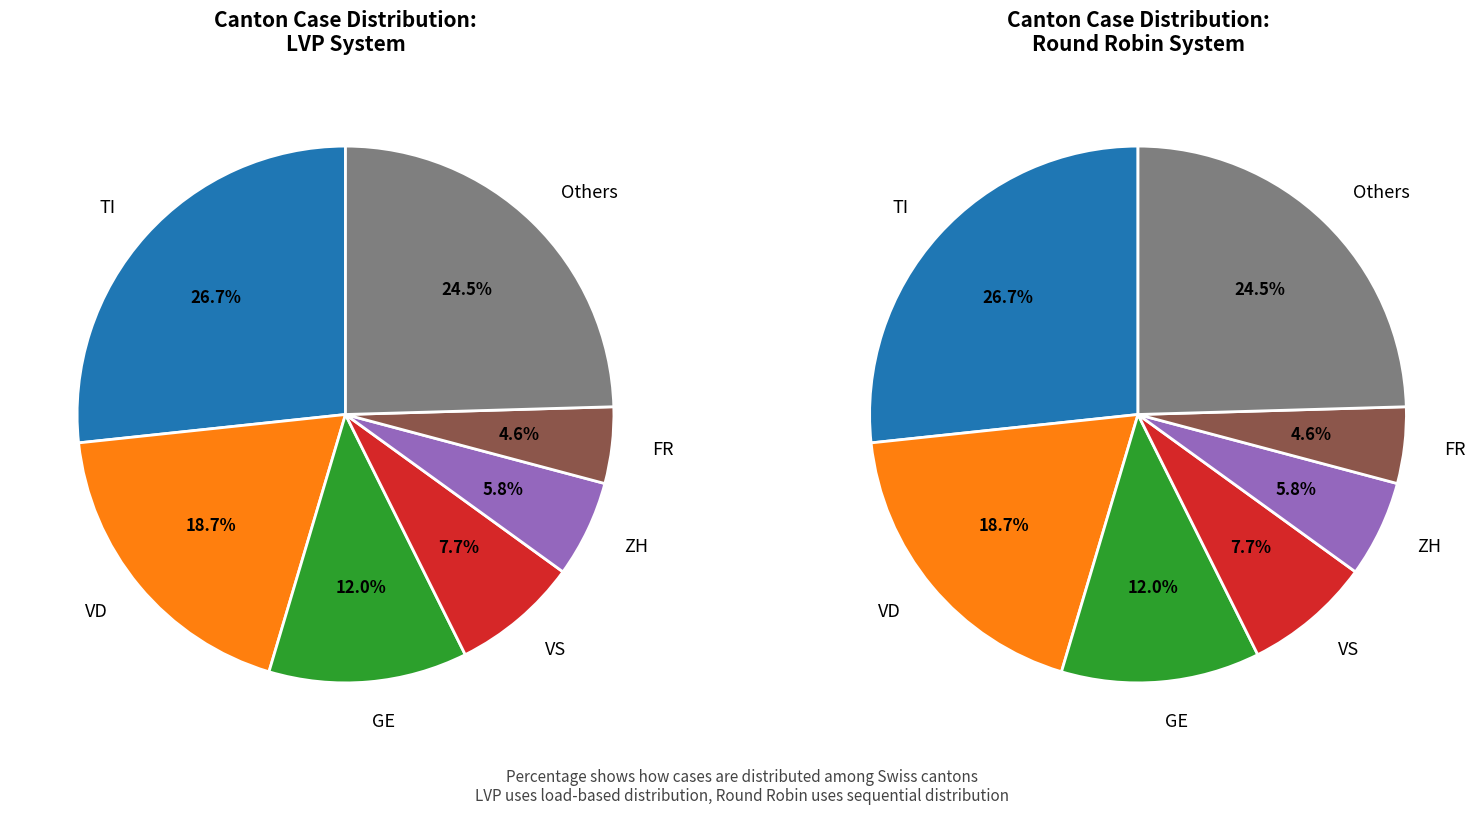

True or false: OW accounts for 0% of the total.

True